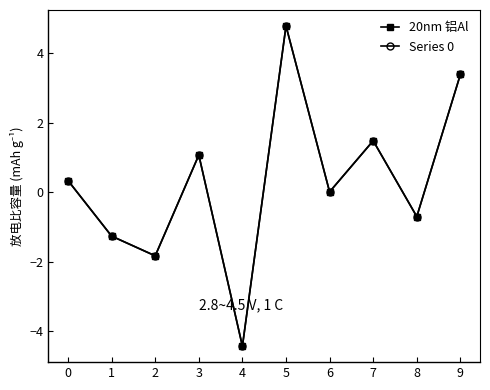

What is the minimum value shown in the chart?

-4.4